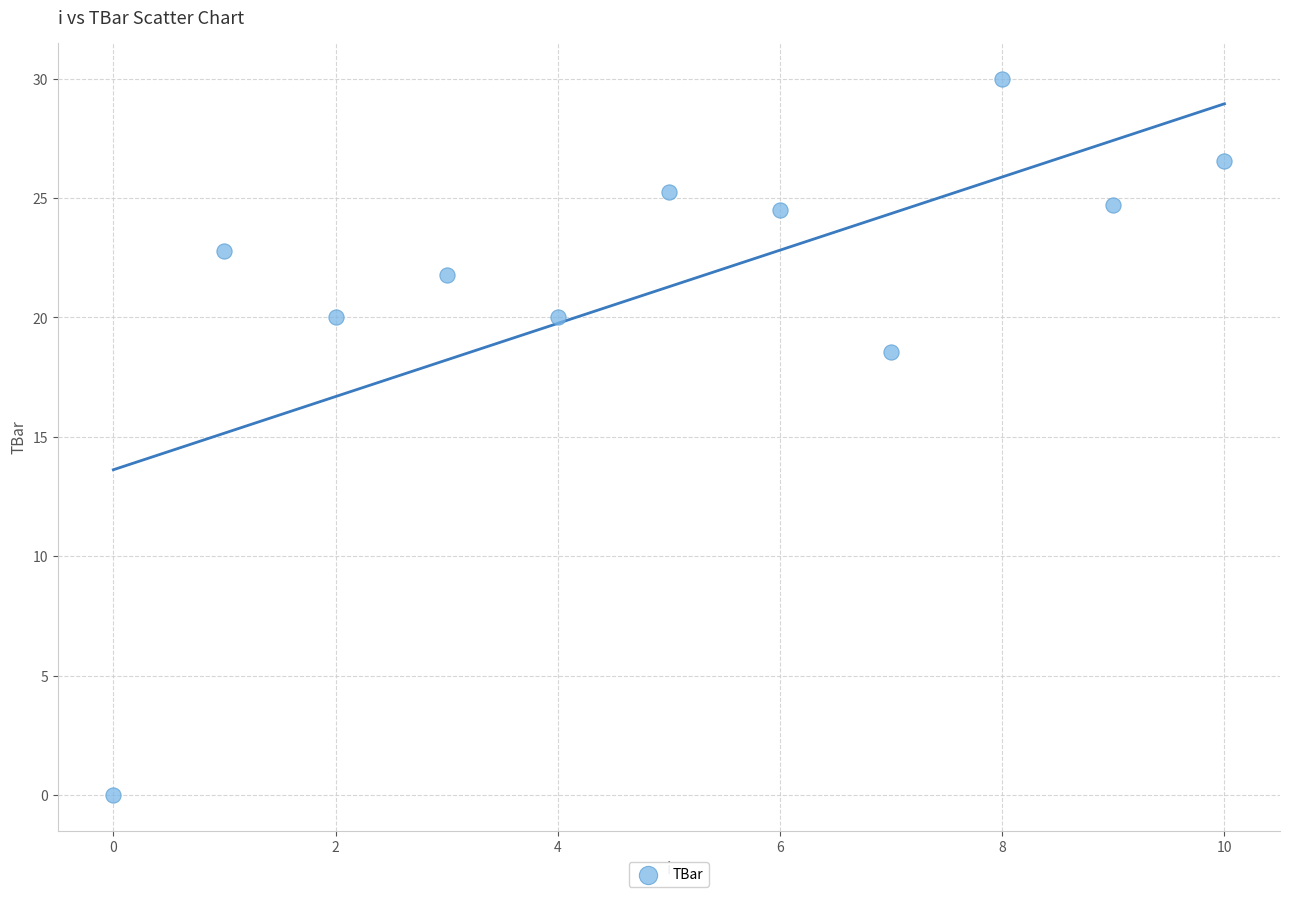

What Y value in the scatter plot is closest to 15?

18.5